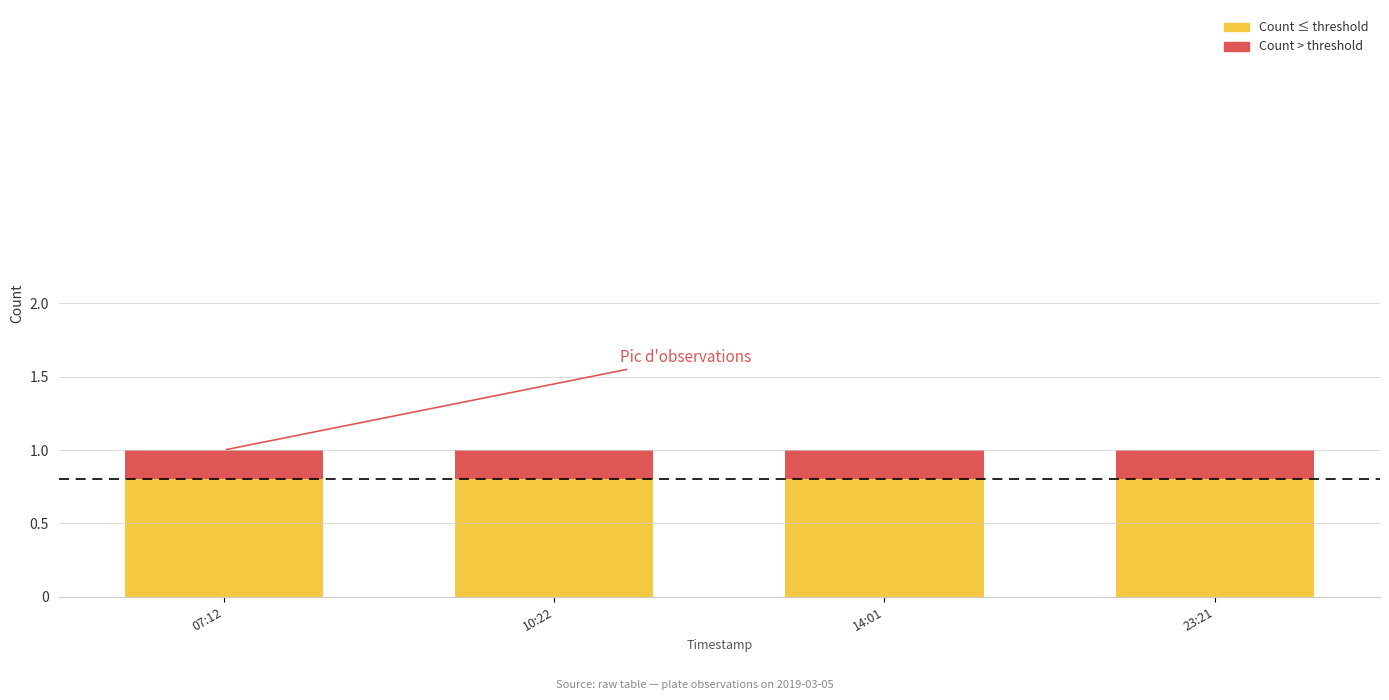

What is the total value across all series at 14:01?

1.0